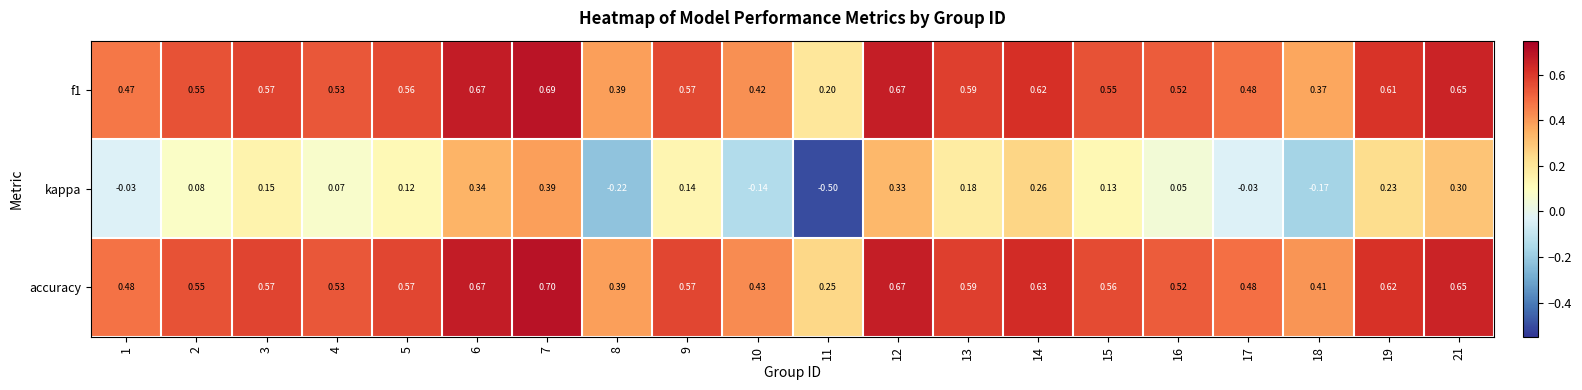

Which series changed the most between 1 and 18?

kappa